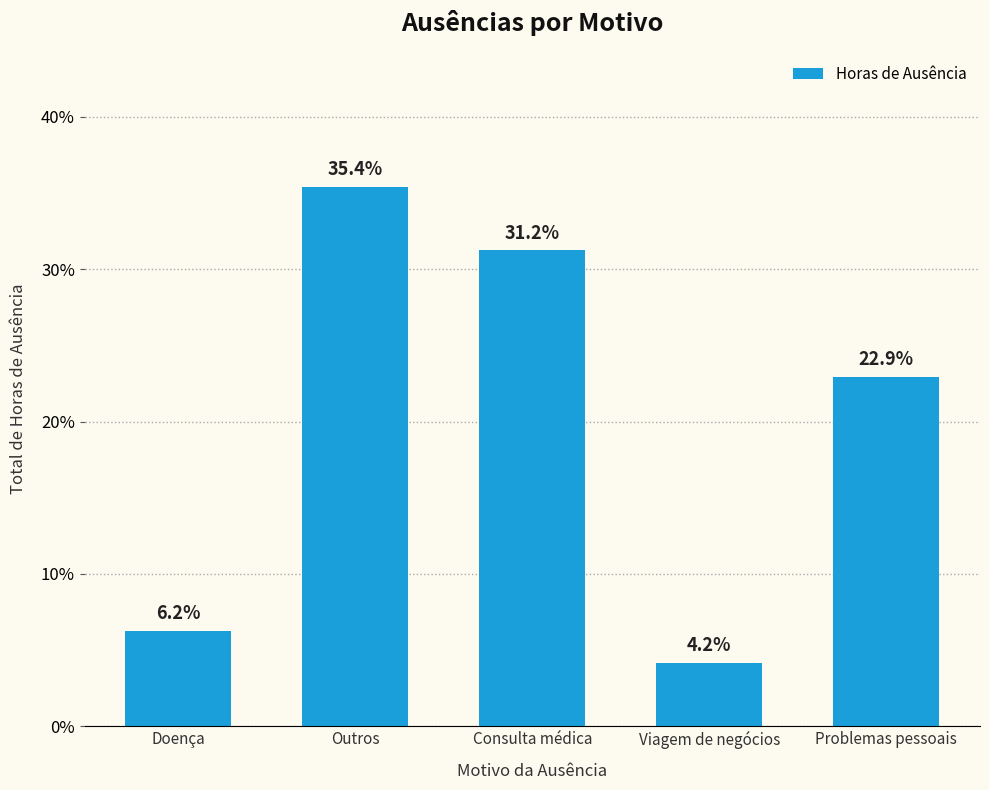

What is the difference between the values at Problemas pessoais and Consulta médica?

8.3